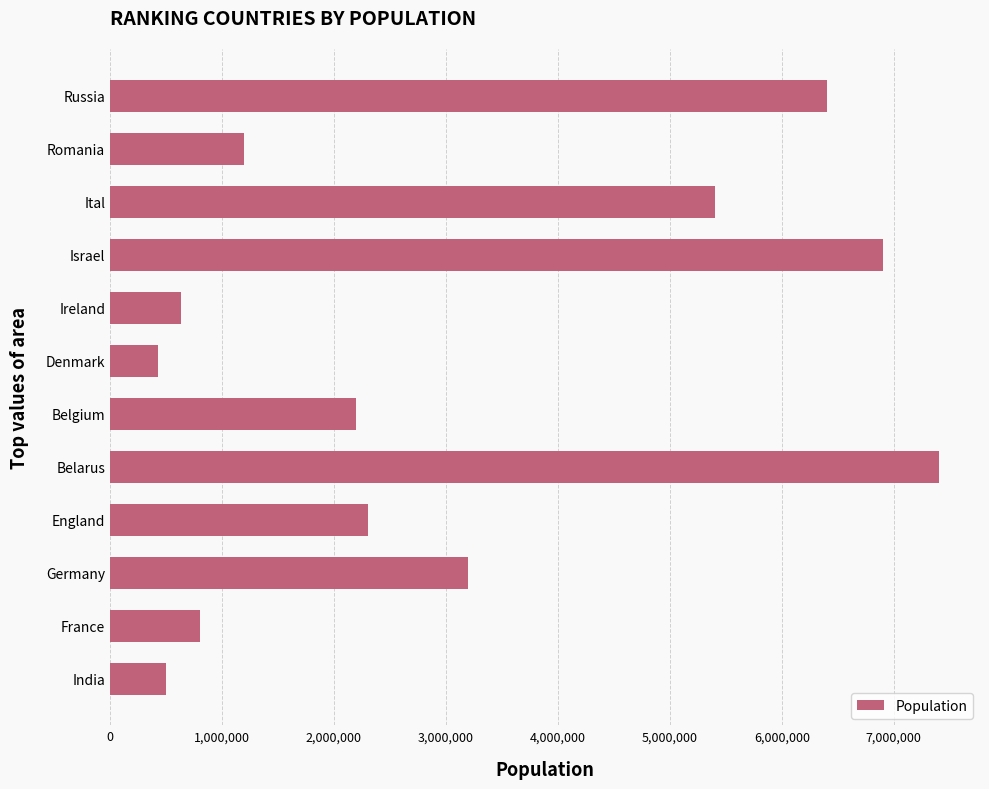

What is the difference between the maximum and minimum values?

6970000